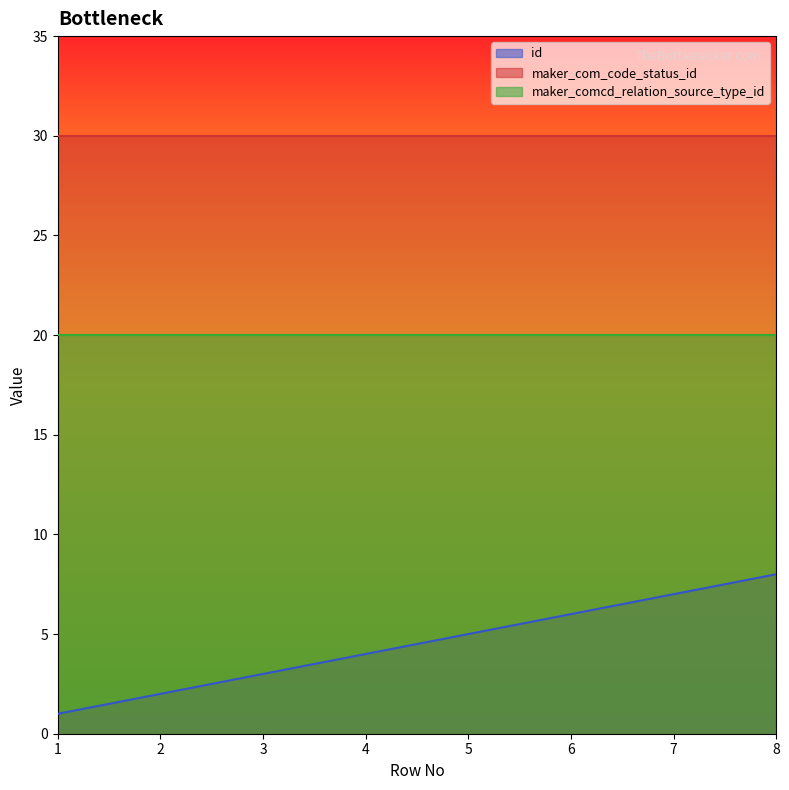

Between 6 and 2, which is larger?

6